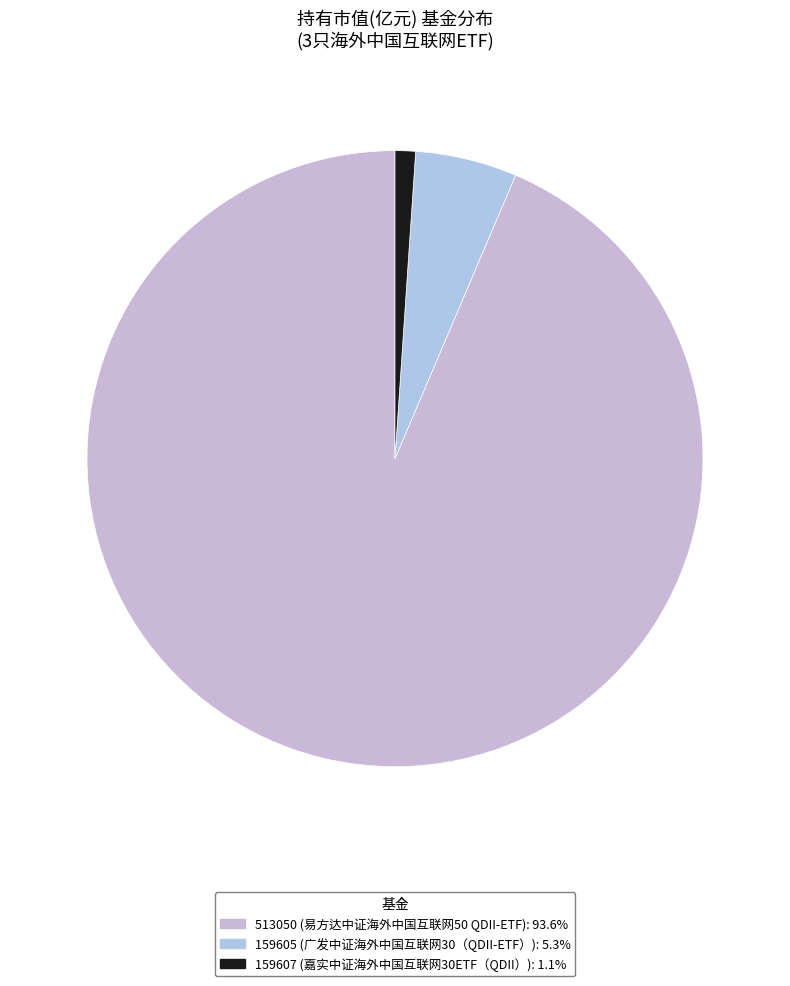

Count the number of slices in the pie.

3